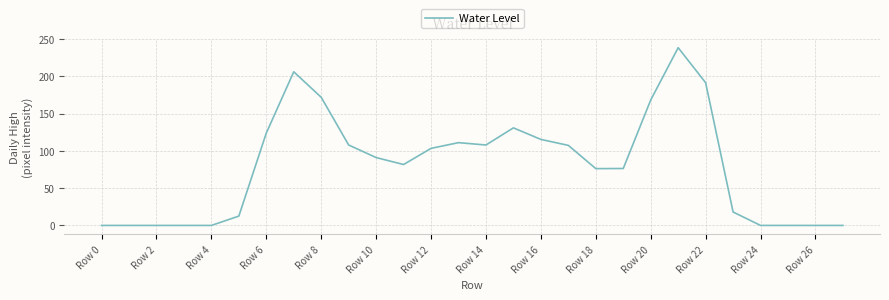

What is the difference between the maximum and minimum values?

238.3